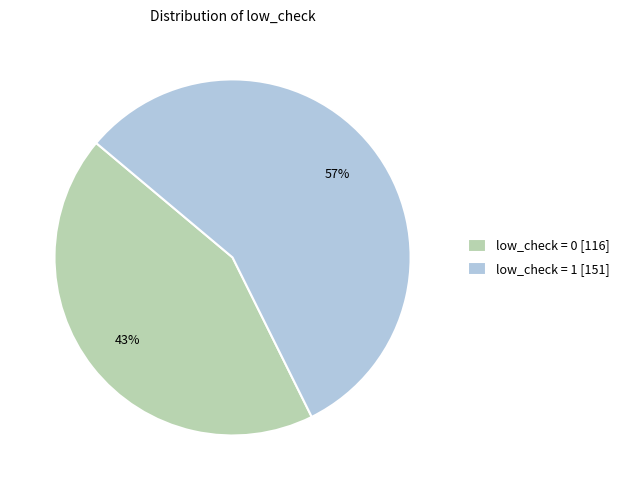

Between low_check = 1 [151] and low_check = 0 [116], which is larger?

low_check = 1 [151]